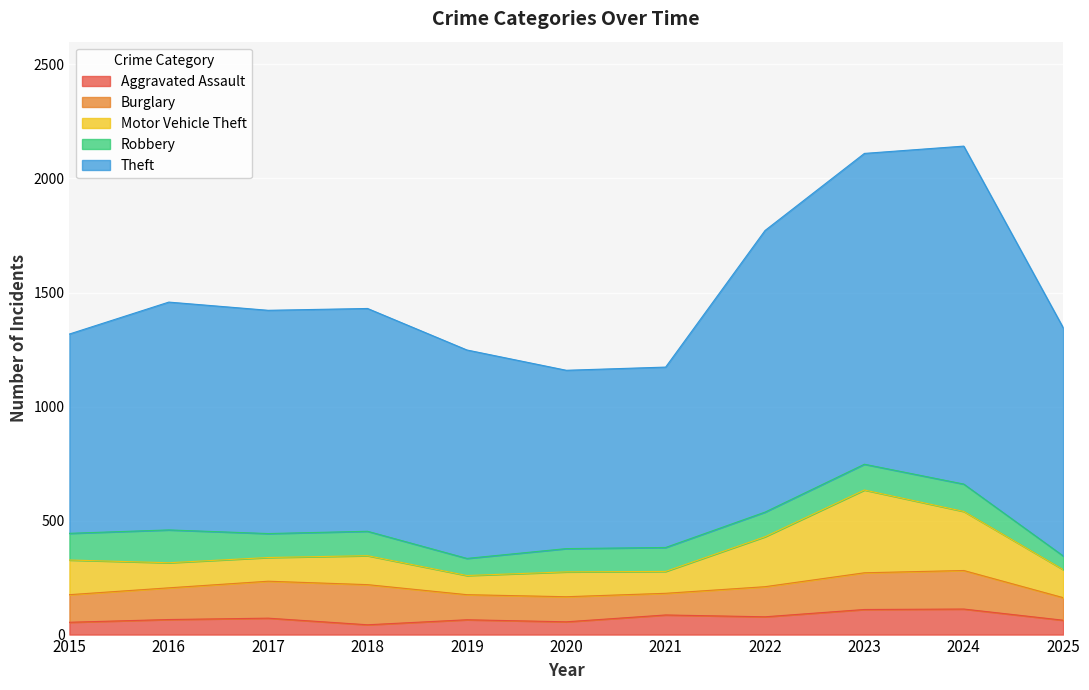

True or false: Robbery has more than 0 interior local peaks.

True